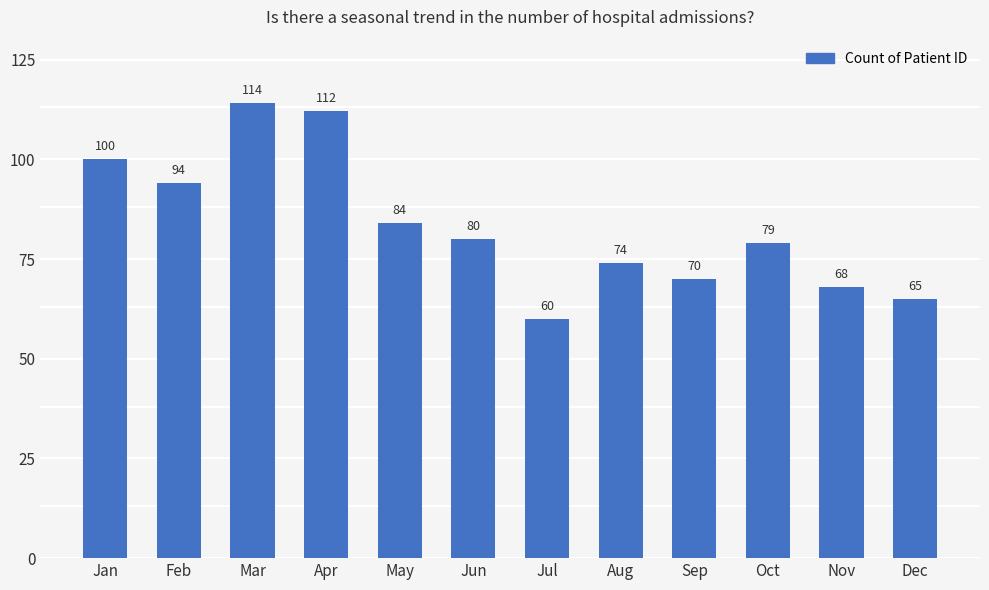

Which label corresponds to the largest value in the chart?

Mar